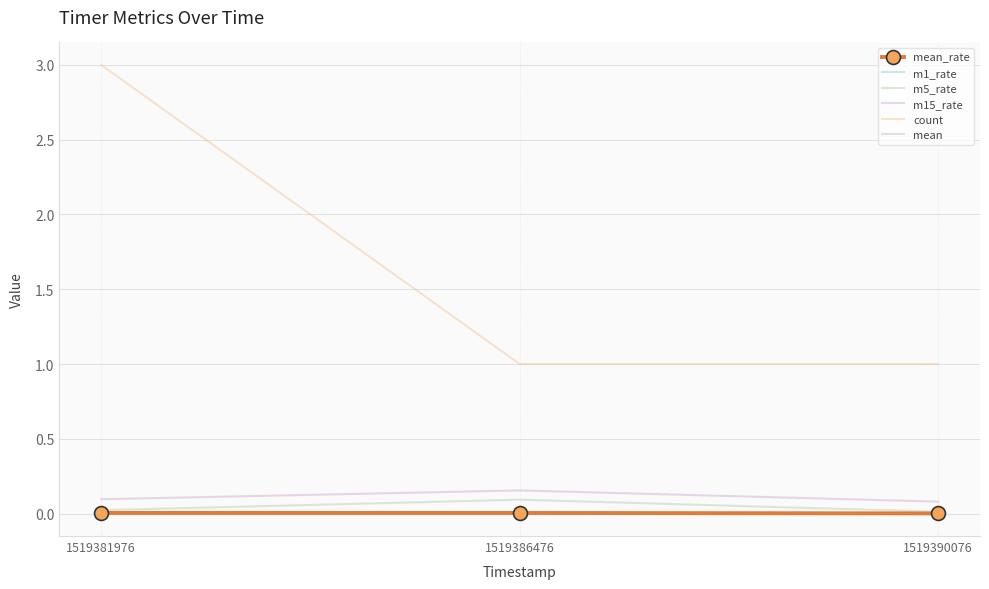

Which series has the largest total across all categories?

count